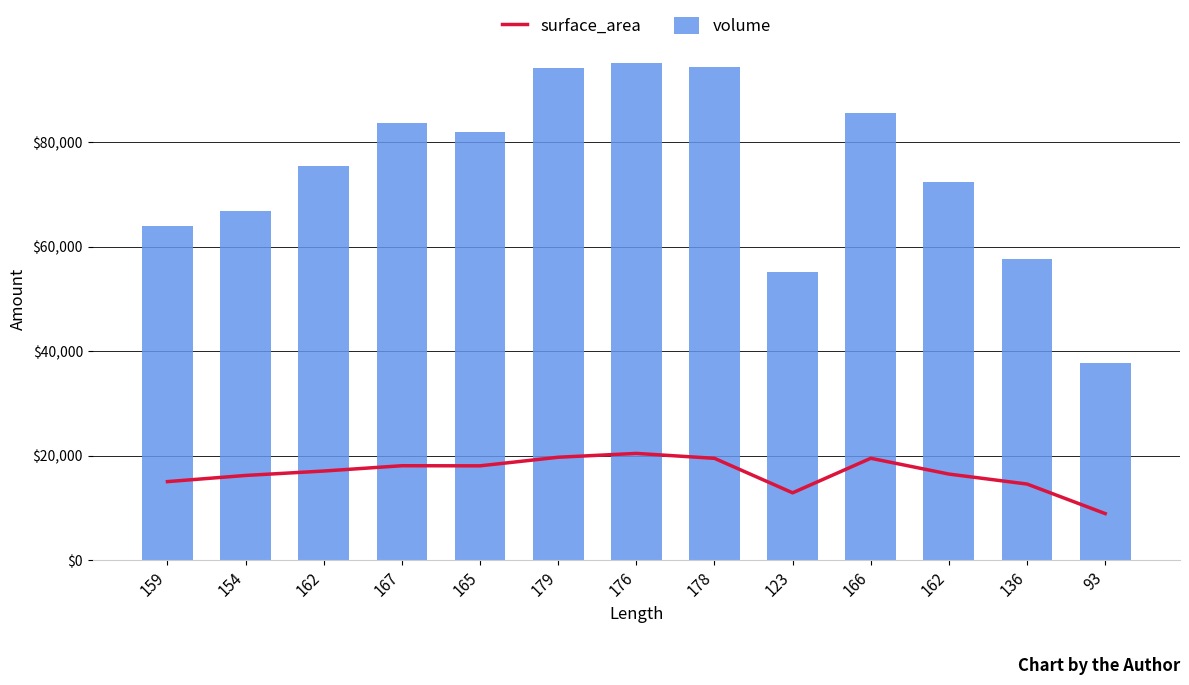

At which category is the sum across all series the highest?

176